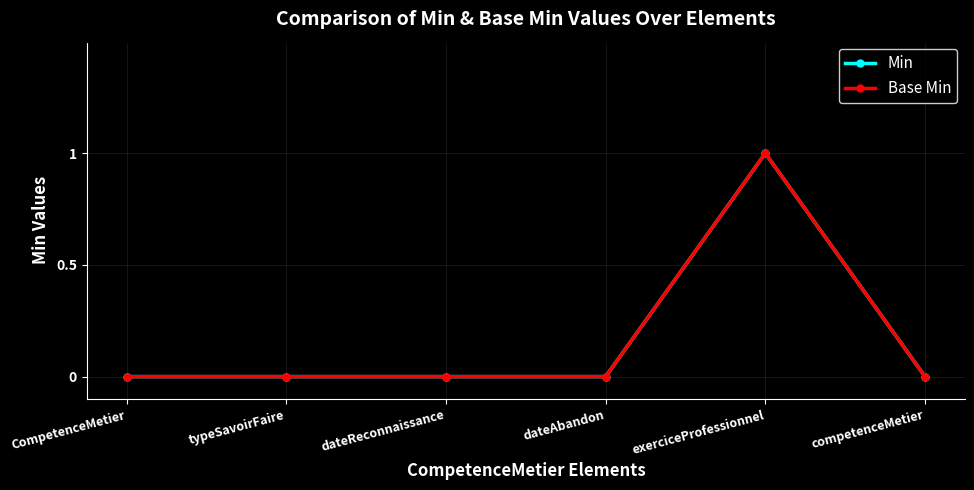

What is the highest value of the Min series?

1